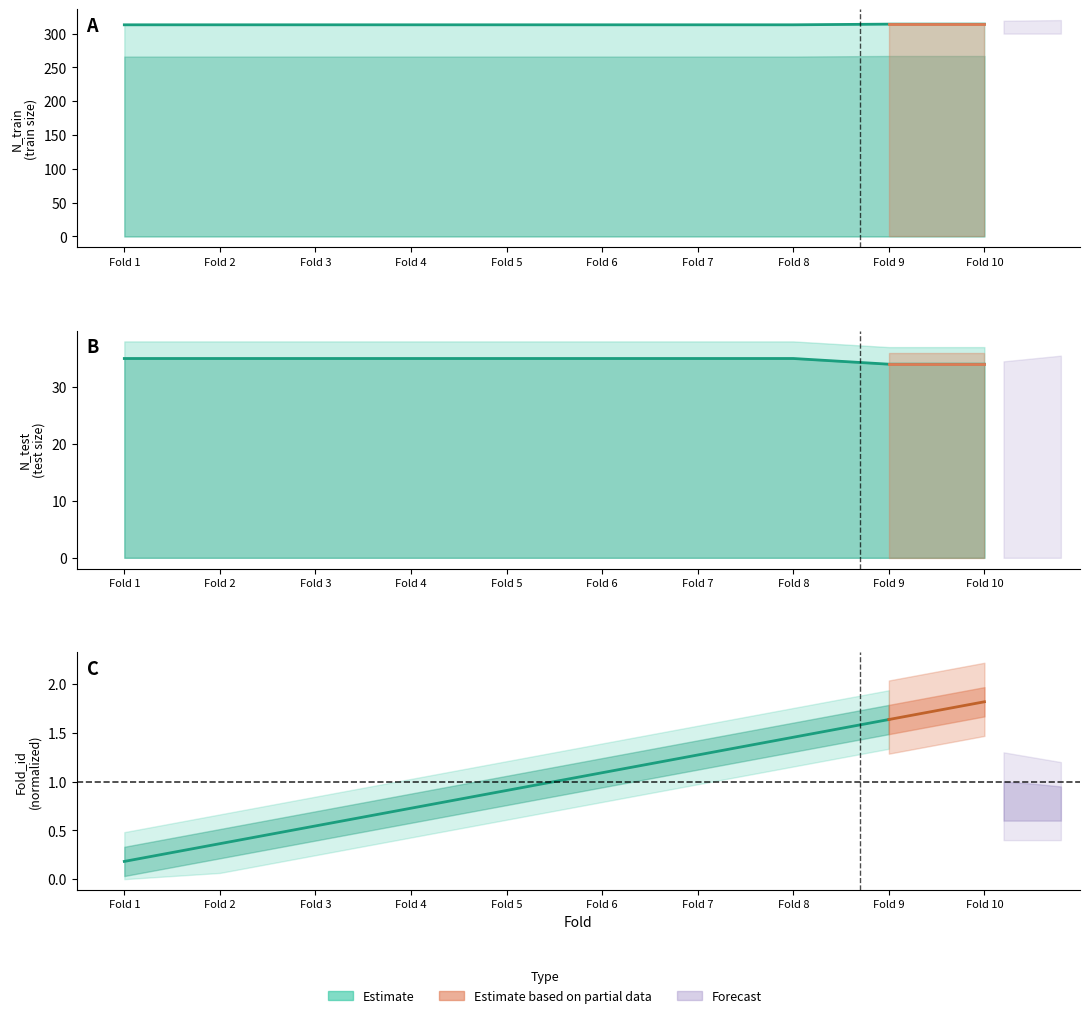

What is the total value across all series at Fold 9?

348